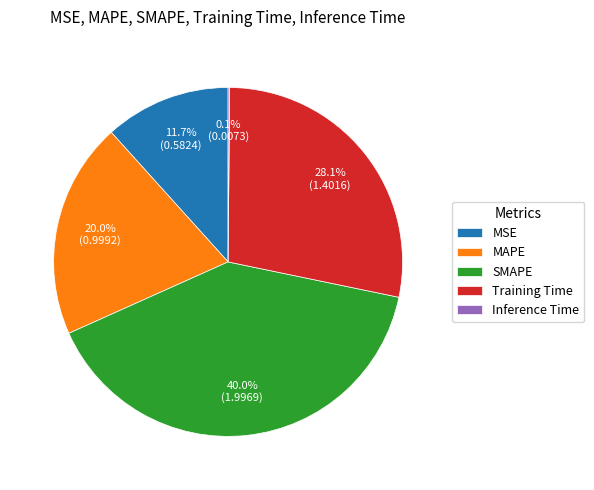

To the nearest percent, what is the difference between the largest and smallest slice percentages?

40%